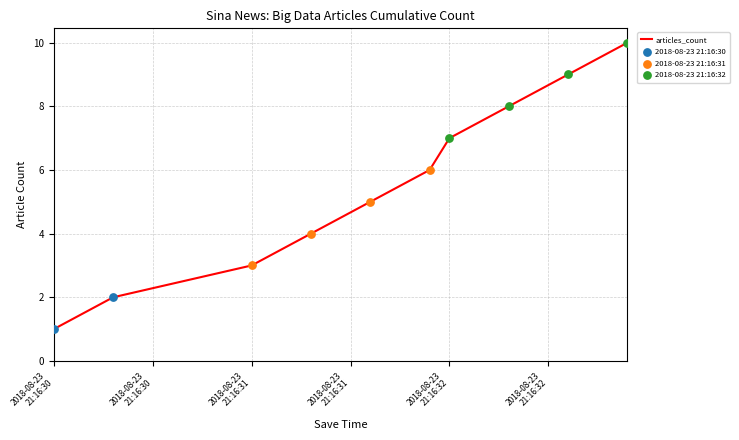

What is the greatest value displayed?

10